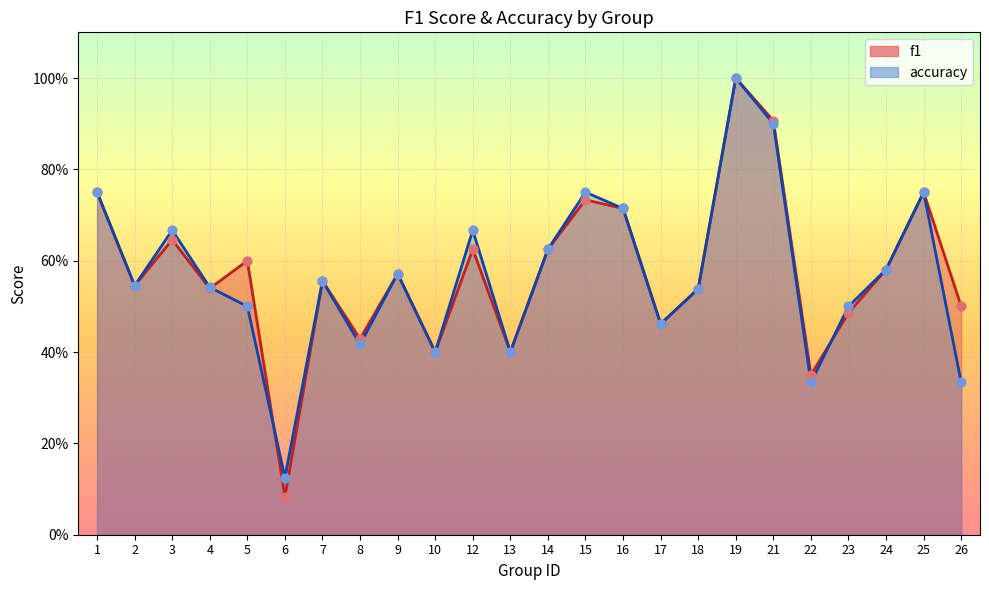

Is the value of accuracy at 14 greater than the value of f1 at 21?

No